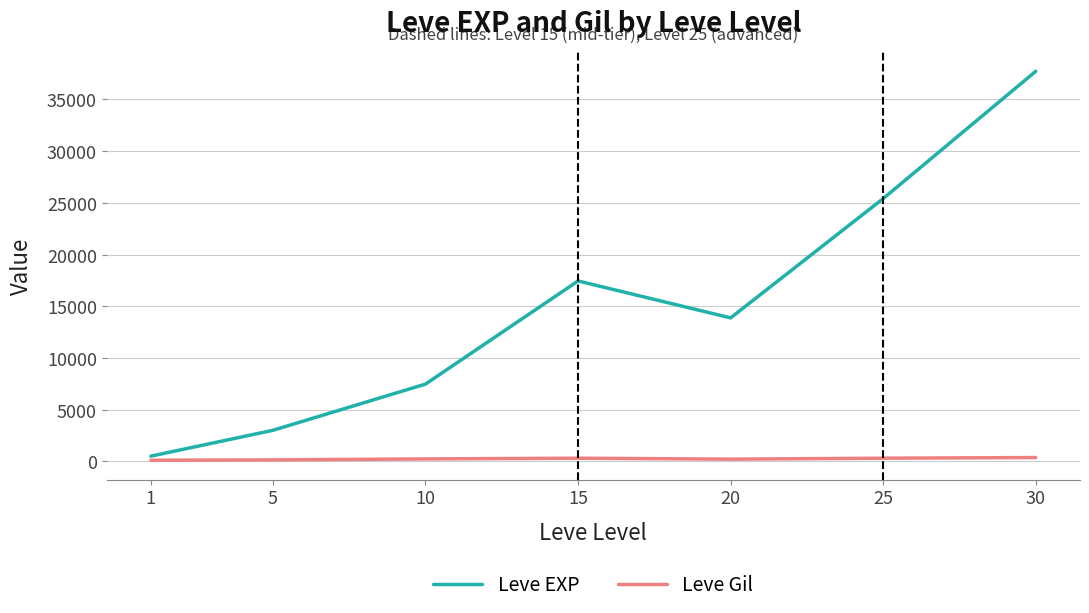

How many values in the Leve EXP series are below 13876?

3